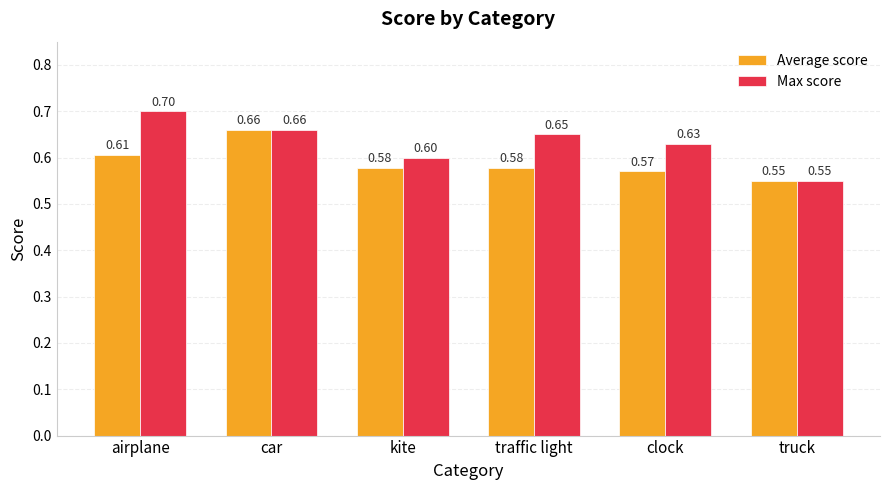

At which category does the chart reach its minimum across all series?

truck